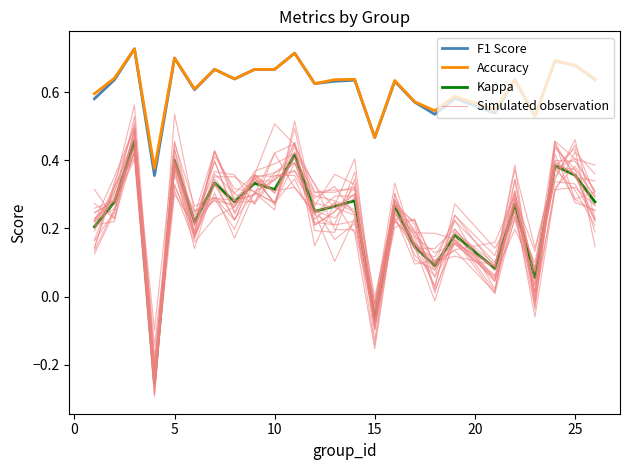

True or false: Simulated observation has more than 0 interior local peaks.

True